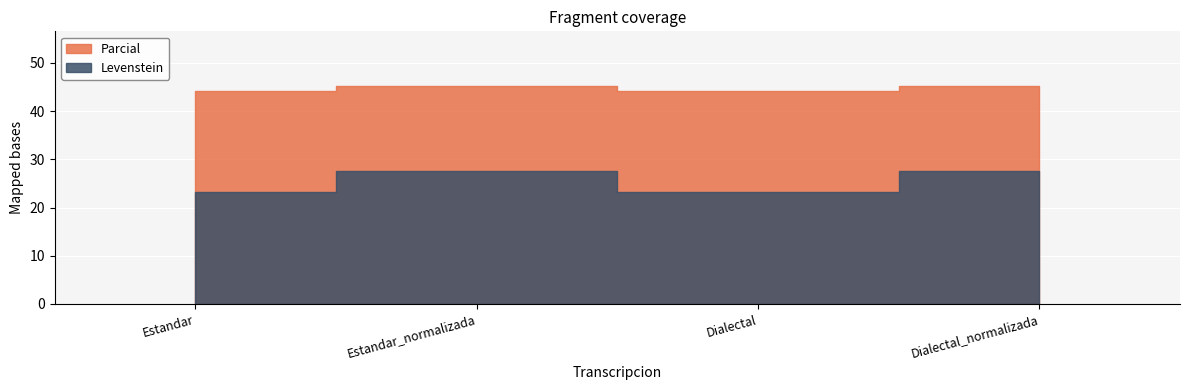

What is the total value across all series at Estandar?

67.5